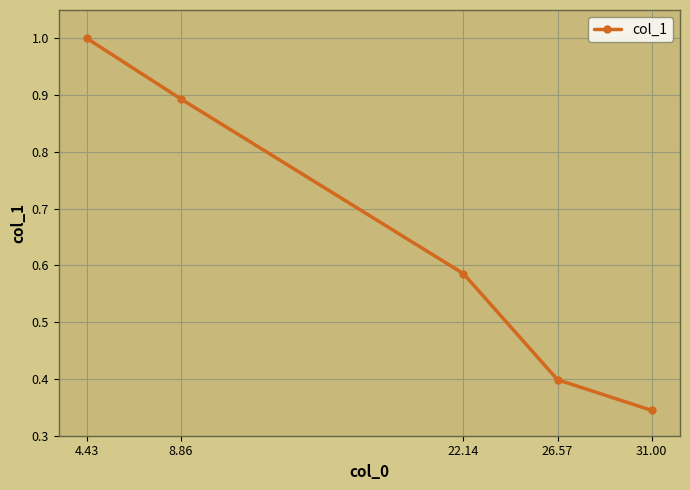

Does the chart have visible grid lines?

Yes